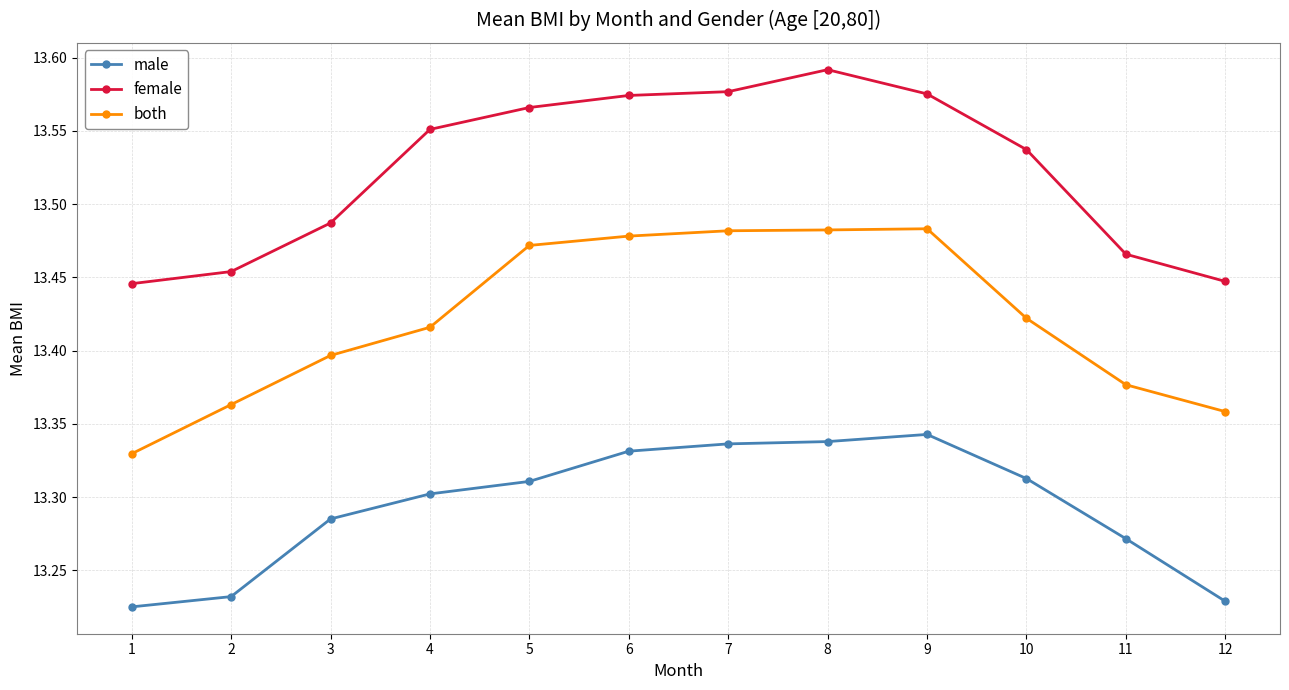

Does the chart have visible grid lines?

Yes